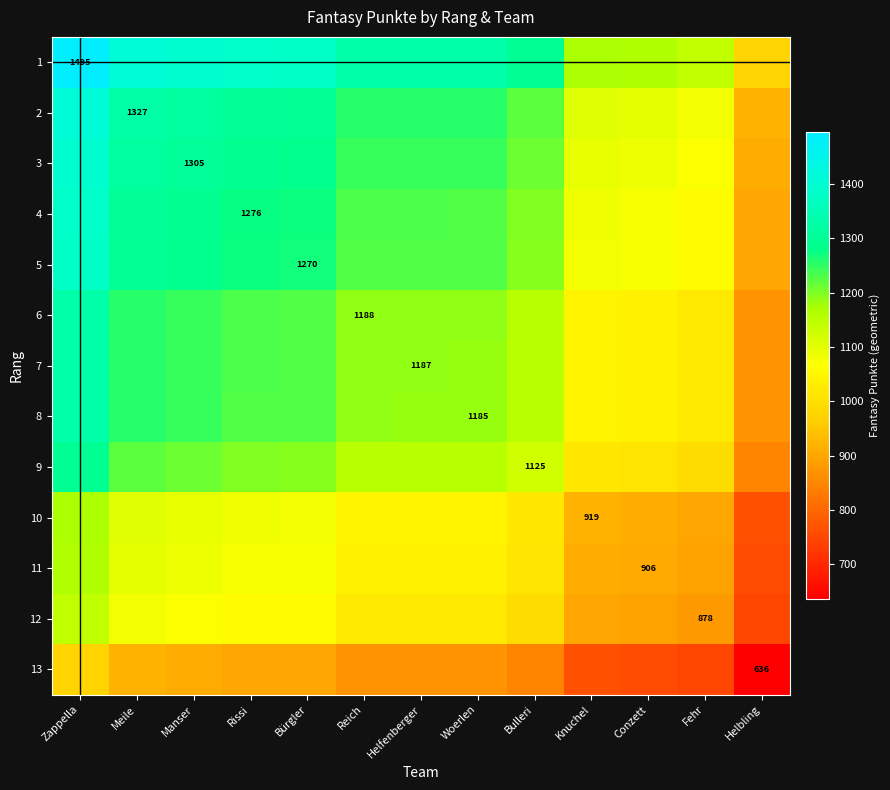

What is the spread (max minus min) of values at Woerlen?

462.9